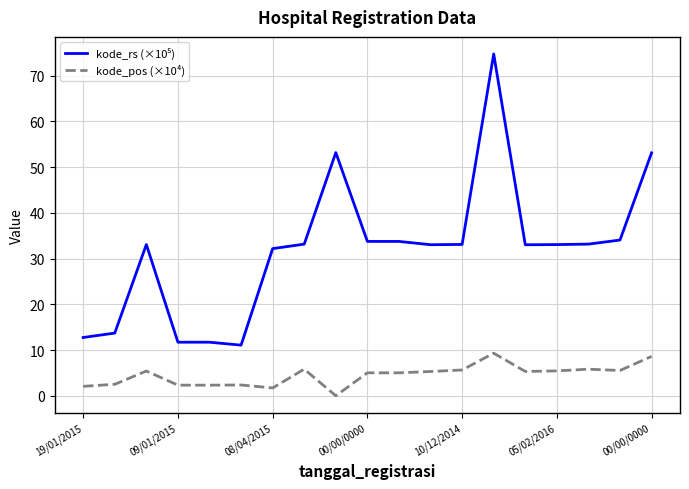

What is the maximum value for kode_pos (×10⁴)?

9.3